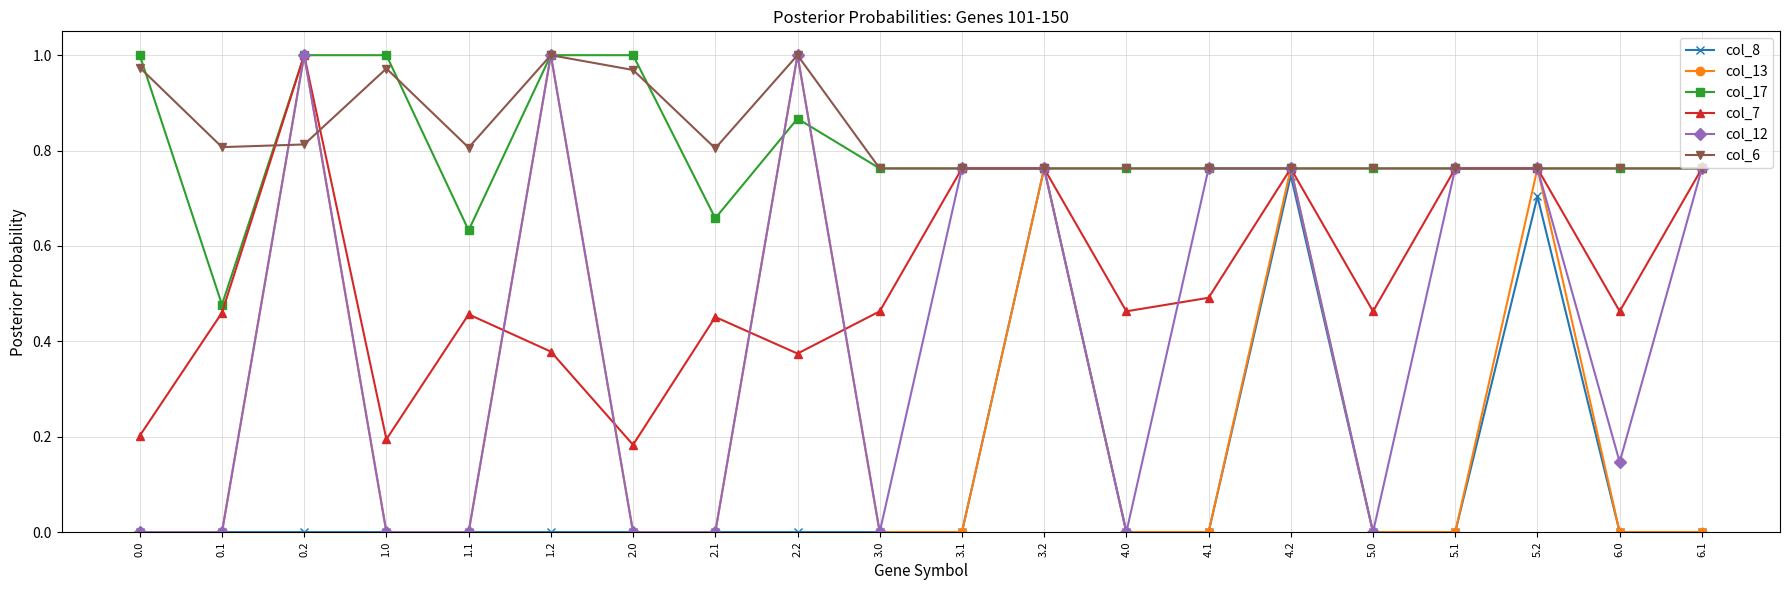

Which series changed the most between 1.0 and 4.1?

col_12